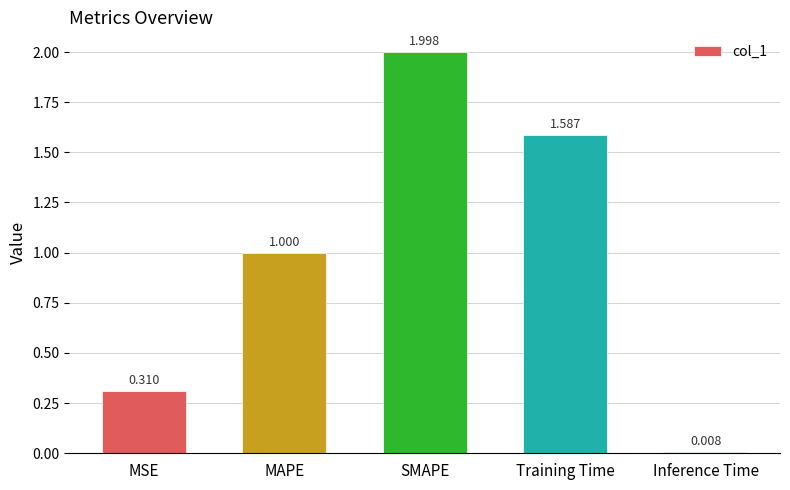

Between SMAPE and Inference Time, which is larger?

SMAPE